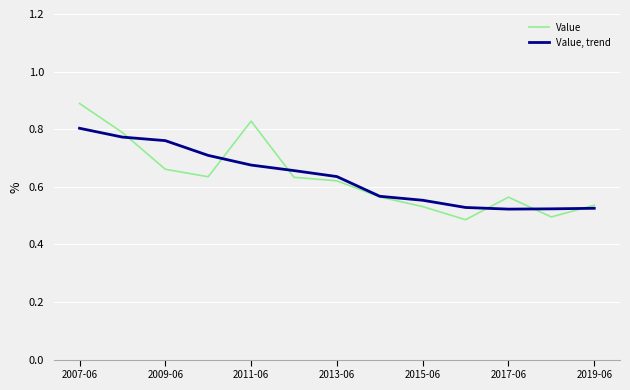

Count the Value, trend values in the range 0 to 1.

13